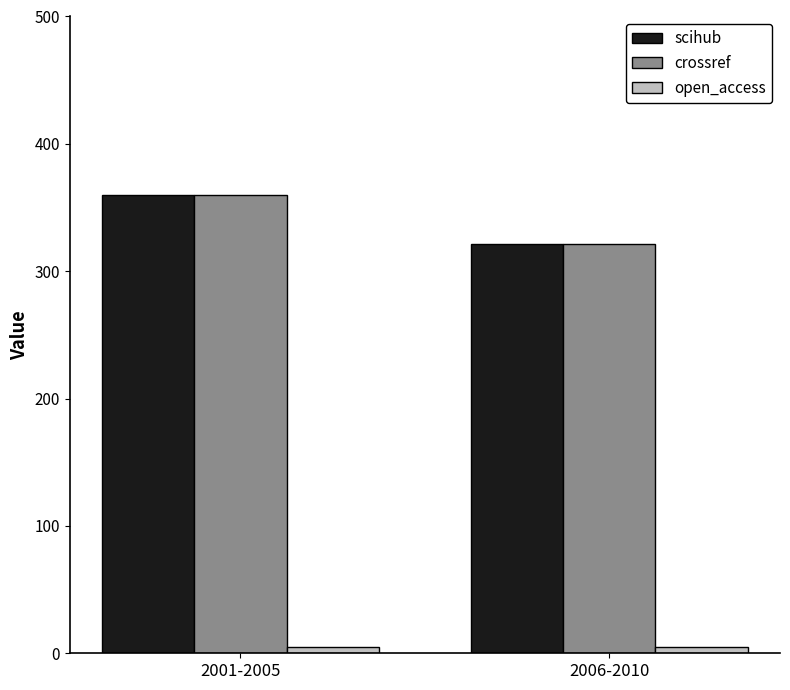

True or false: scihub has a value of 360 at 2001-2005.

True